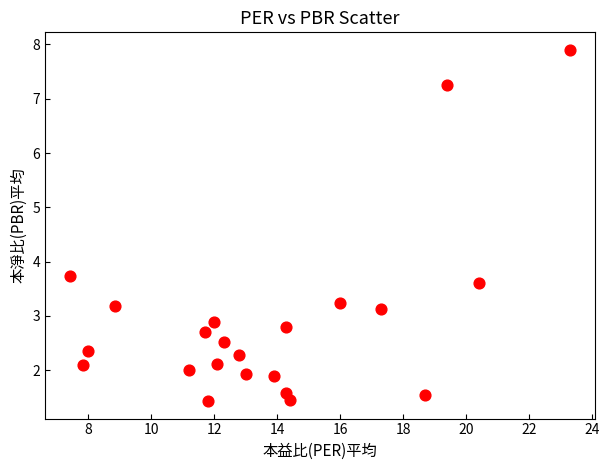

What Y value in the scatter plot is closest to 4?

3.7